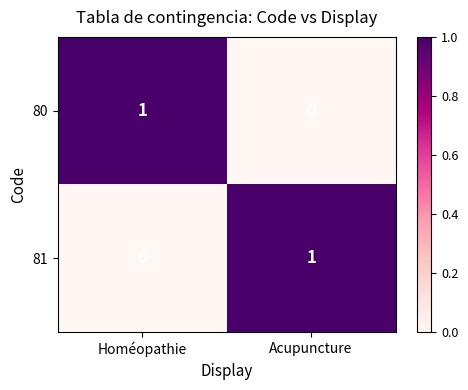

Is it true that 80 equals 0 at Acupuncture?

True